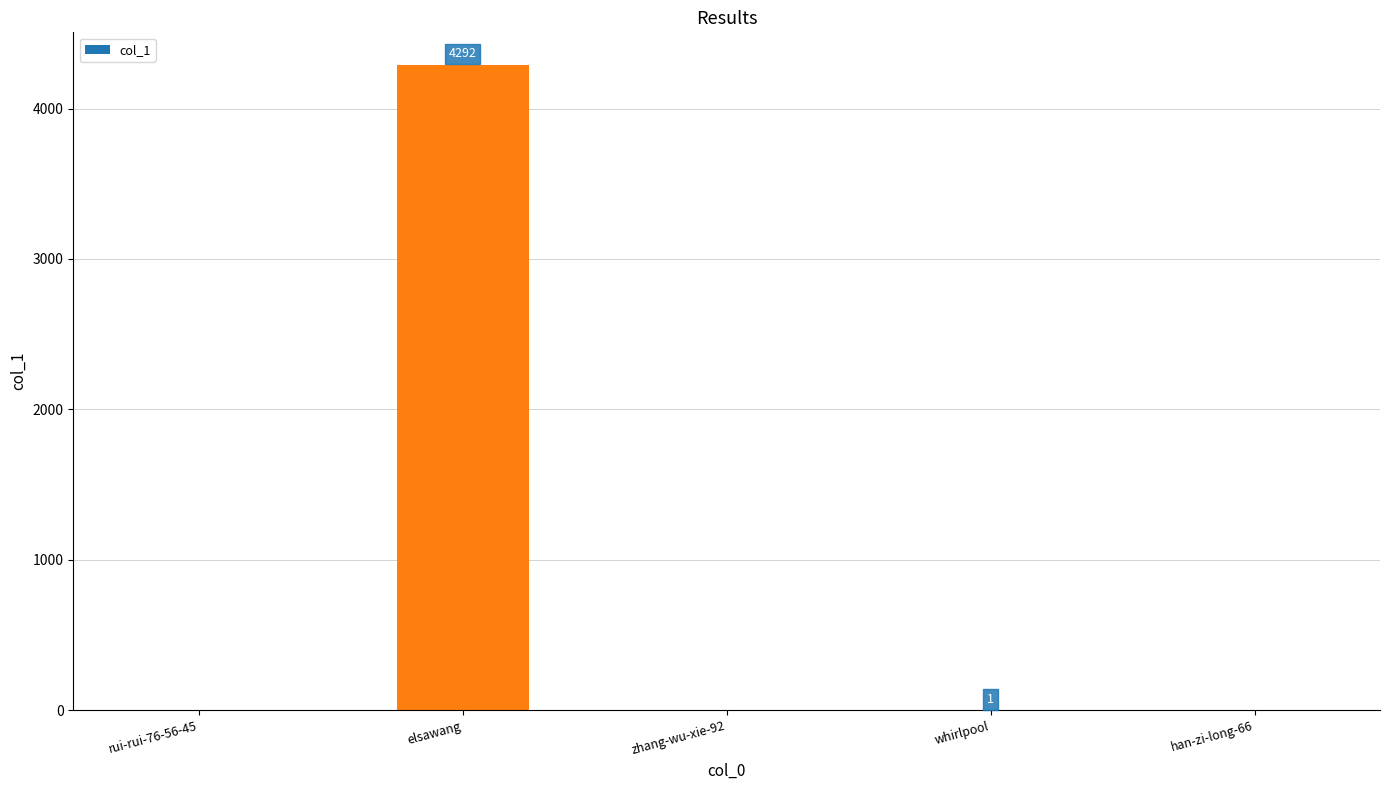

At which category does the chart reach its peak across all series?

elsawang